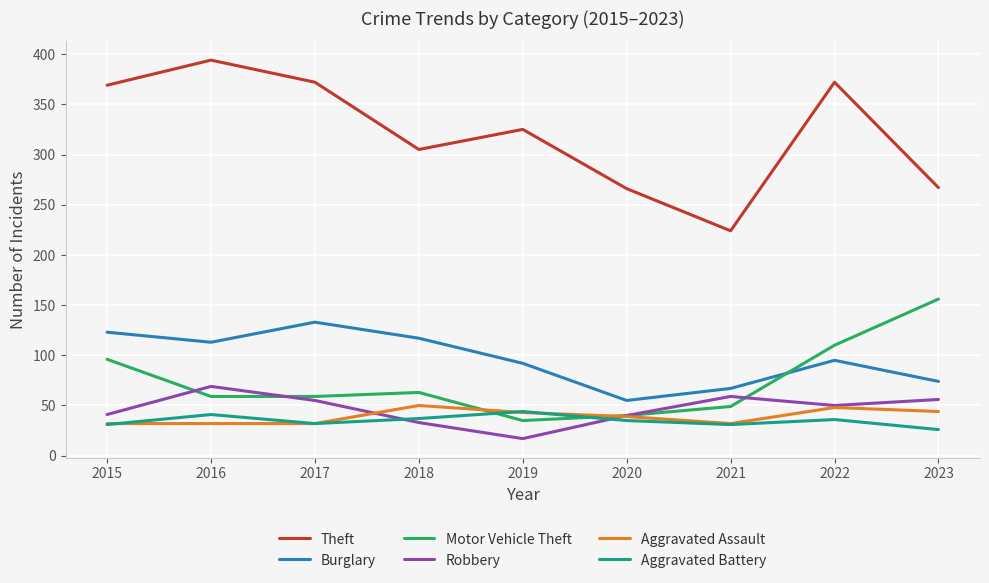

What is the difference between the highest and lowest values at 2015?

338